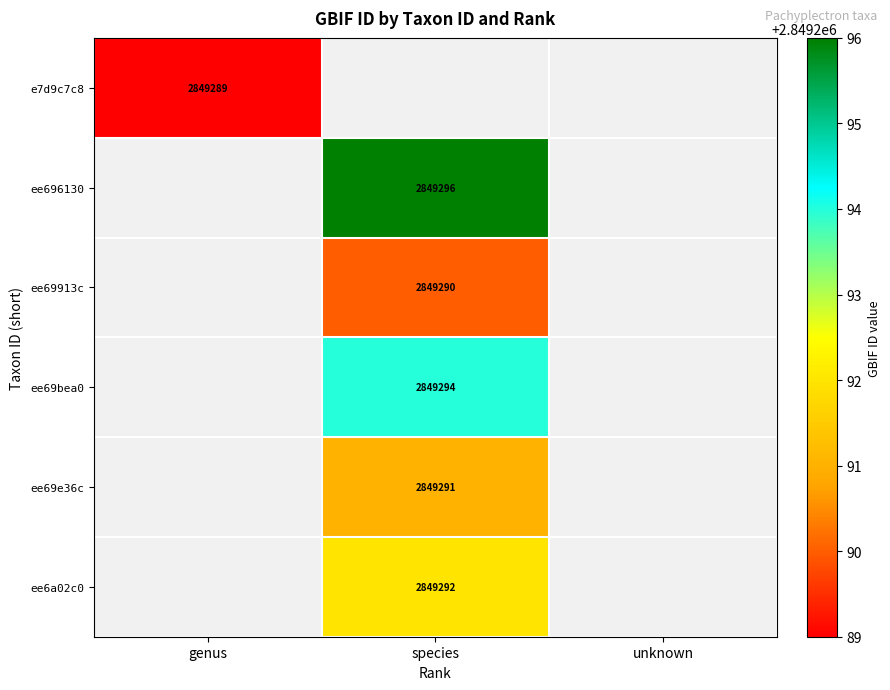

The ee69bea0 series shows 2849294 at species. True or false?

True